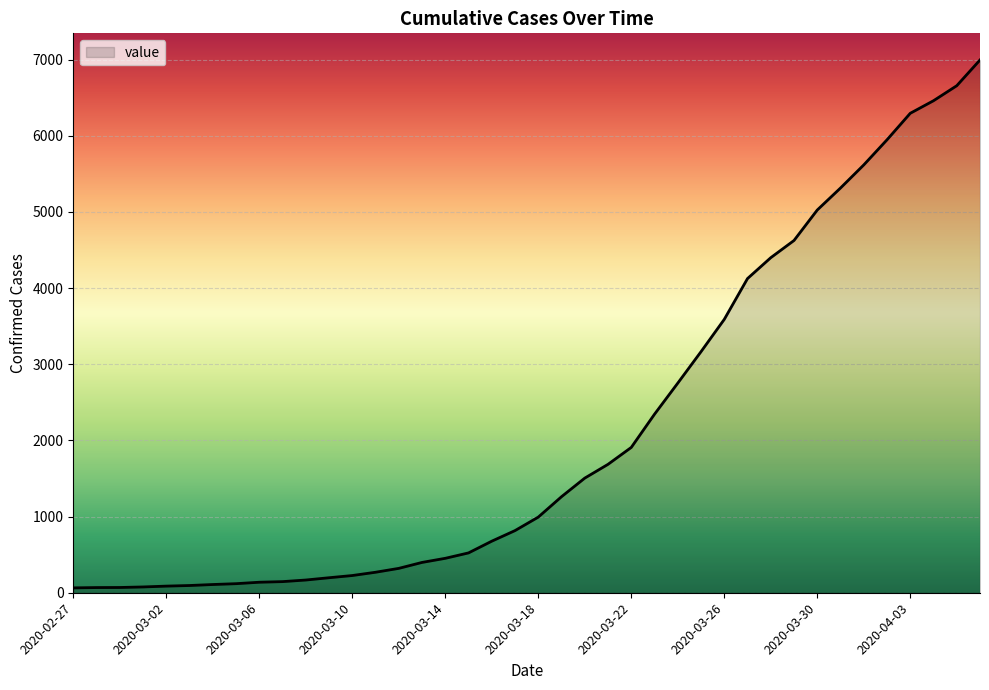

What is the maximum value shown in the chart?

6995